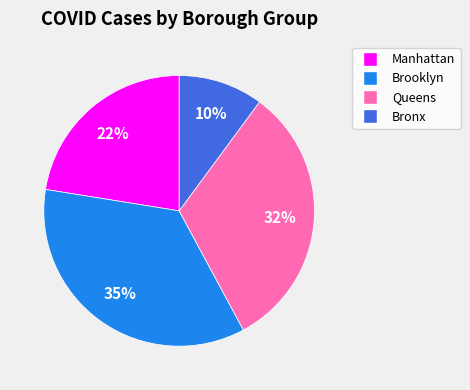

What percentage is the Bronx slice, to the nearest percent?

10%